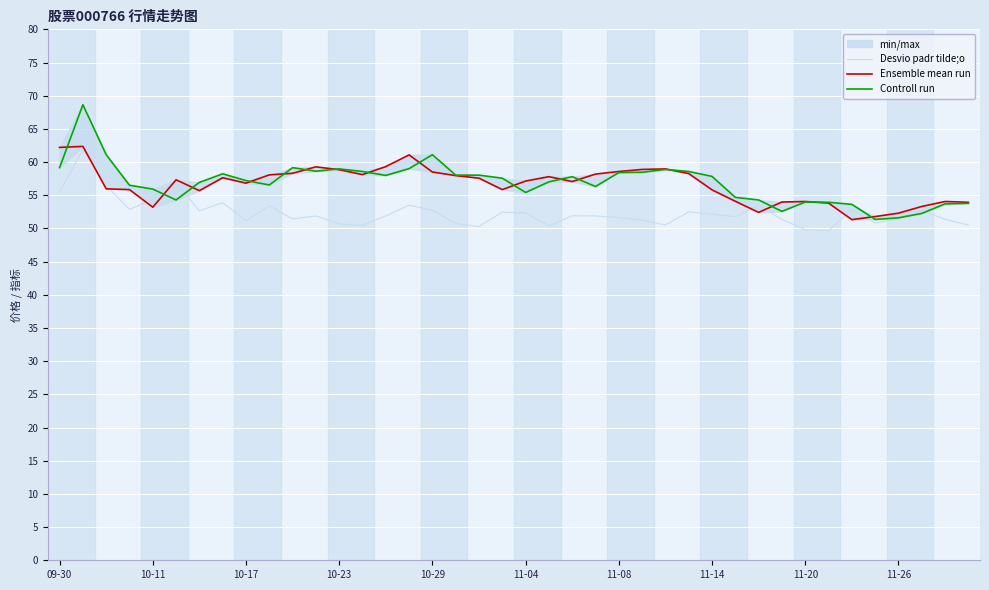

Where does the Ensemble mean run series first go above 57?

09-30